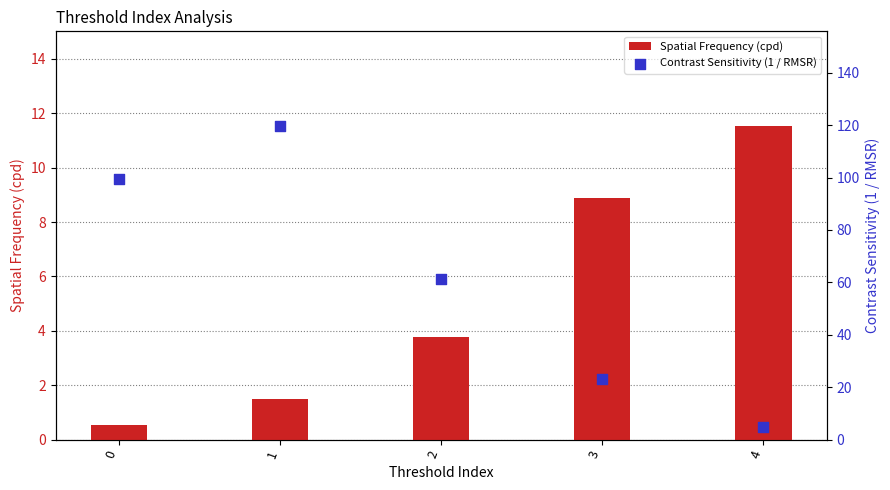

Which series has the largest Y range (max minus min)?

Contrast Sensitivity (1 / RMSR)